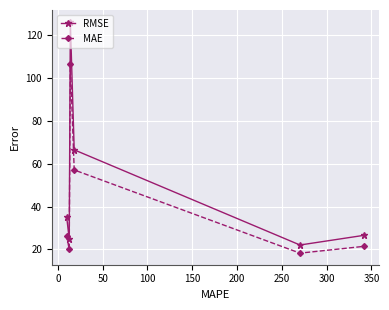

List the series in order of their overall mean, highest first.

RMSE, MAE